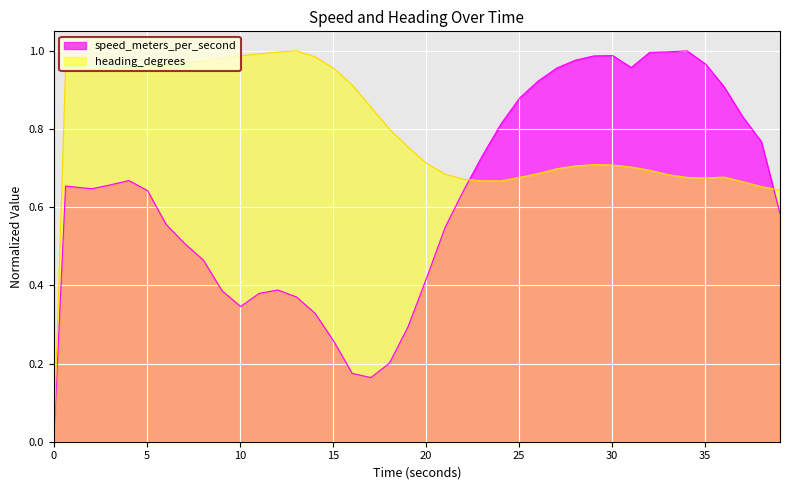

Which series has the largest total across all categories?

heading_degrees